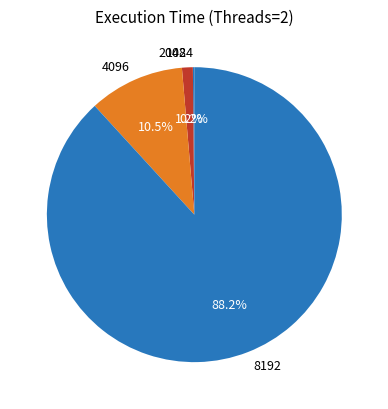

Does 8192 represent more than half of the total?

Yes